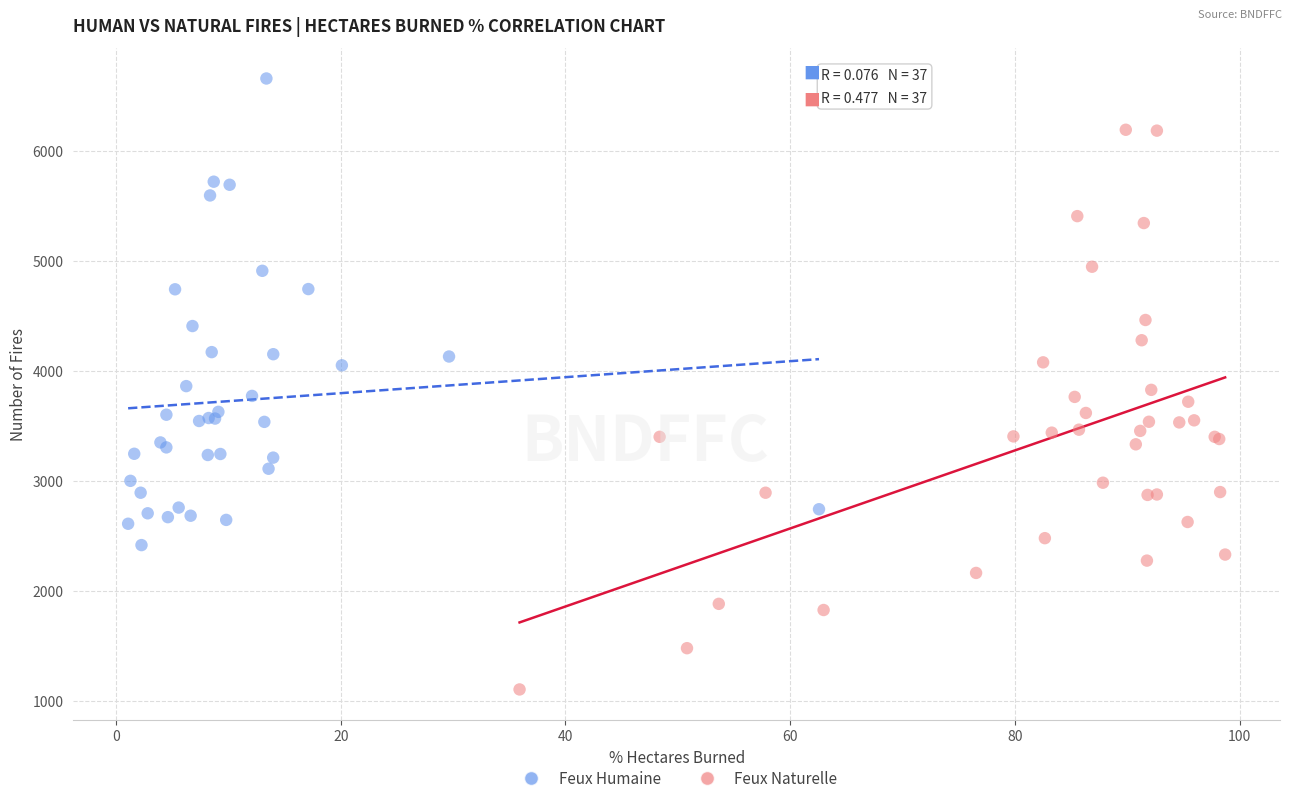

Which series contains the lowest Y value?

Feux Naturelle